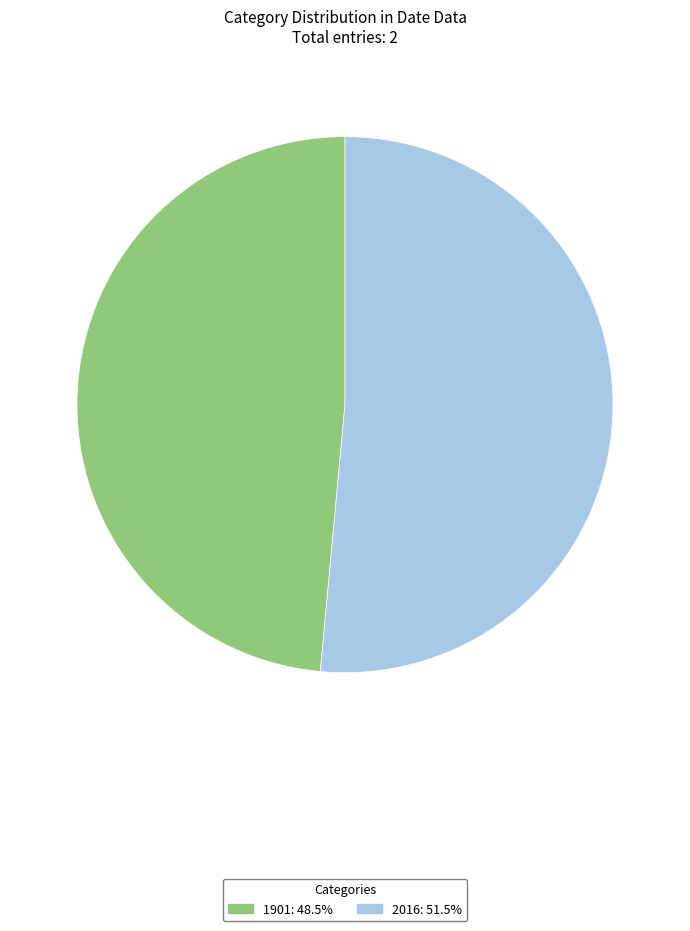

Which has a higher value, 1901 or 2016?

2016